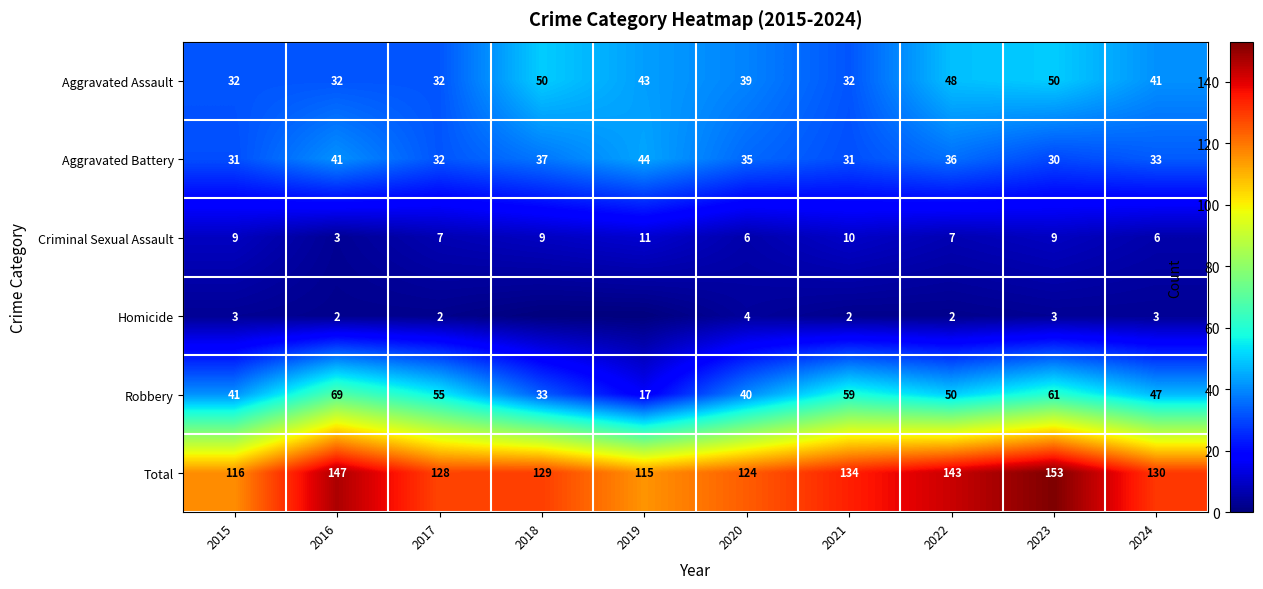

The Total series shows 237 at 2023. True or false?

False